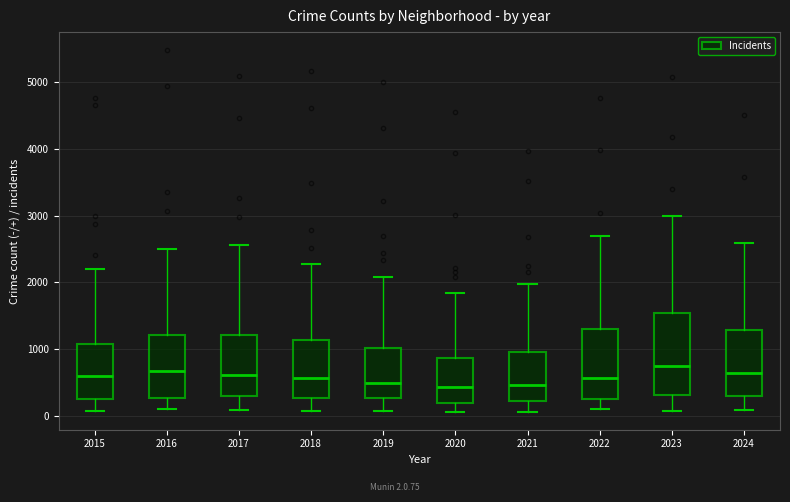

Where does the upper whisker of the box at x = 2019 end on the y-axis? The values are not printed on the chart, so give them approximately, as read against the axis.

2100